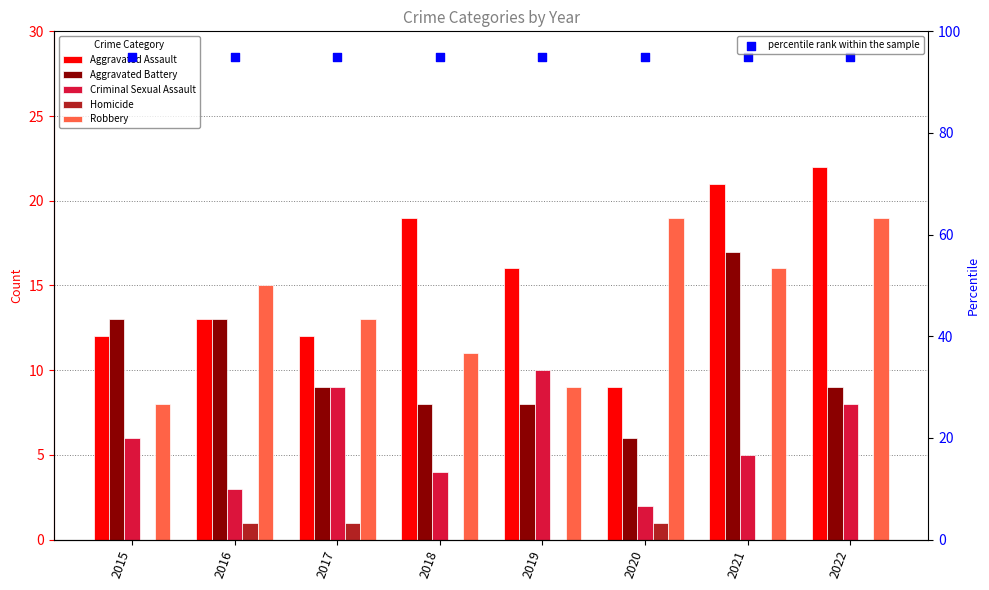

Which series reaches the minimum Y coordinate?

Homicide